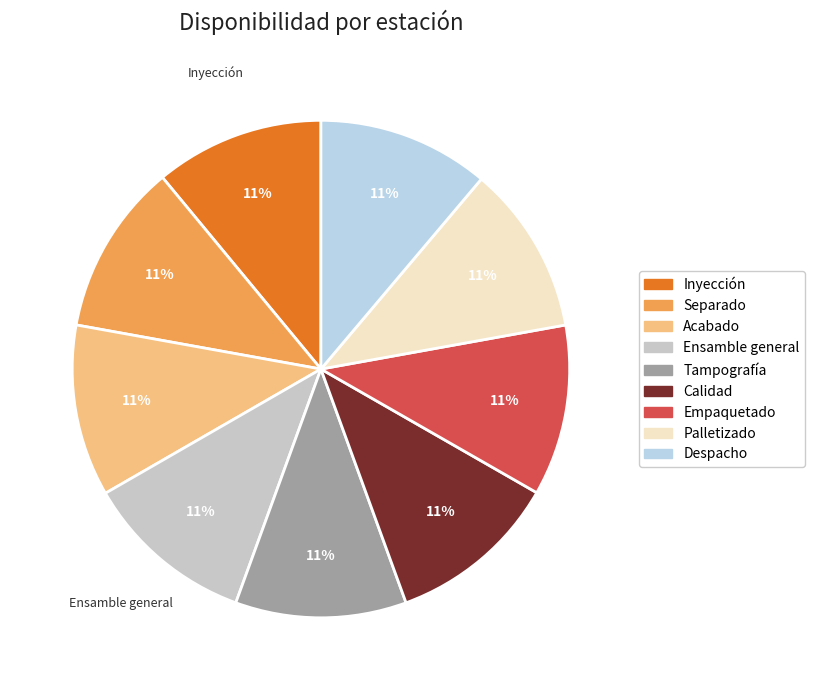

What percentage is the Palletizado slice, to the nearest percent?

11%